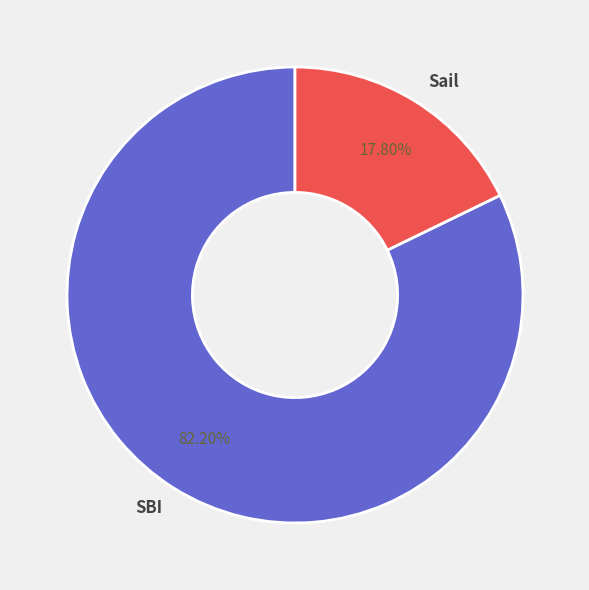

Rank the categories by value from lowest to highest.

Sail, SBI